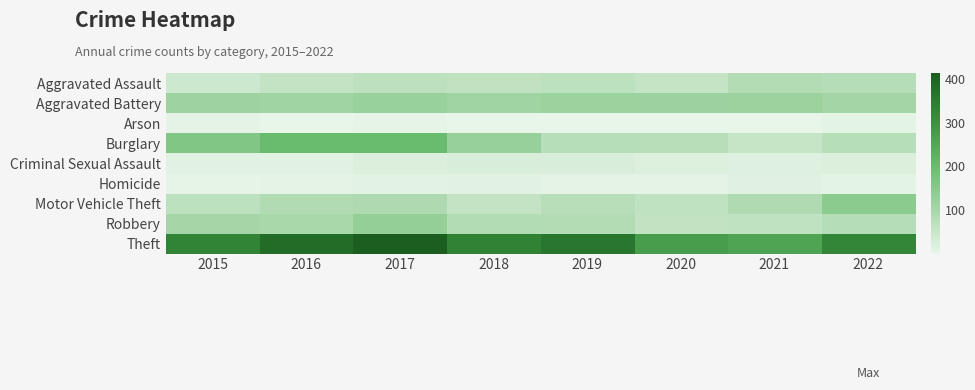

Rank the series by their maximum value, from lowest to highest.

Arson, Homicide, Criminal Sexual Assault, Aggravated Assault, Aggravated Battery, Robbery, Motor Vehicle Theft, Burglary, Theft